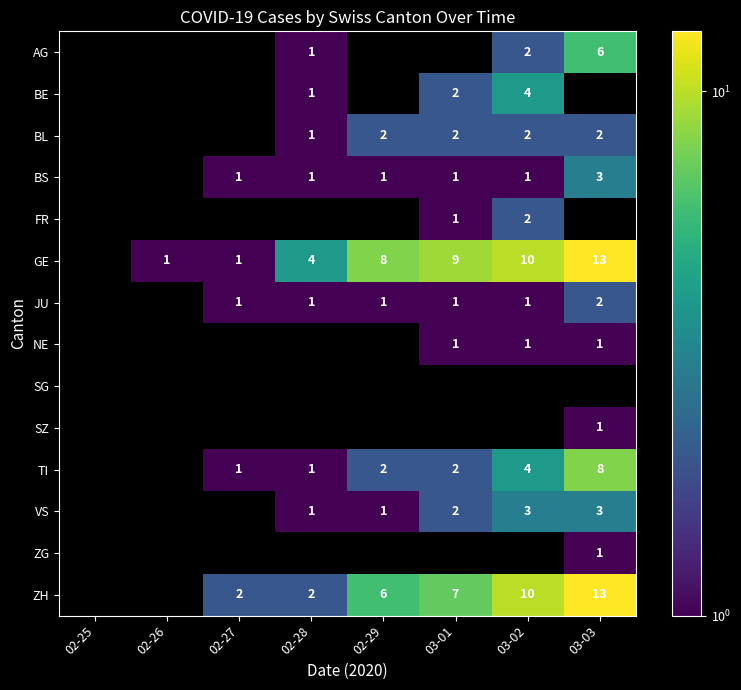

Is it true that BL equals 1.6 at 02-28?

False